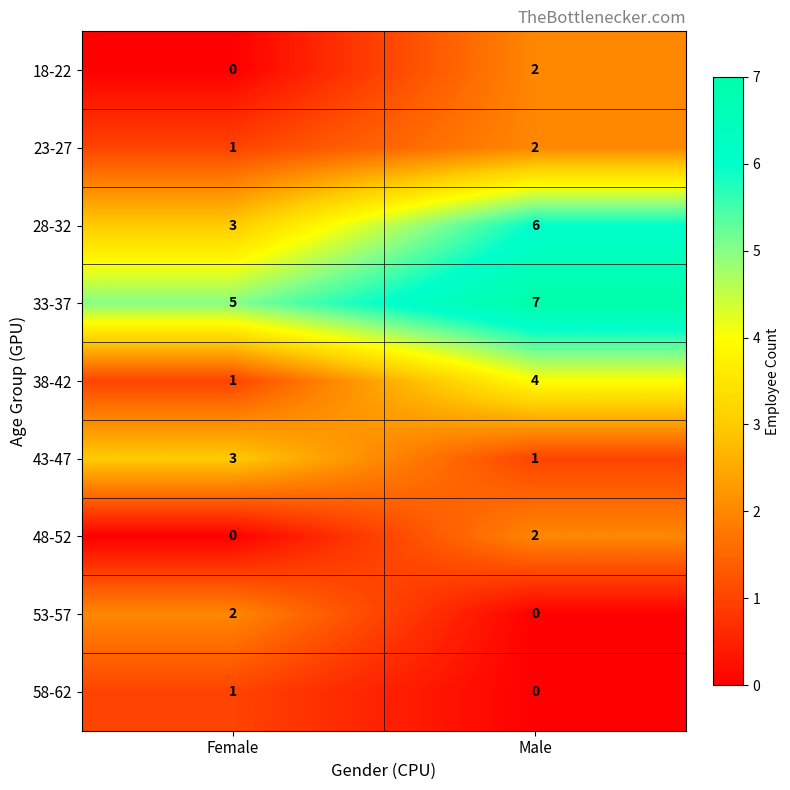

At how many categories does at least one series exceed 6?

1